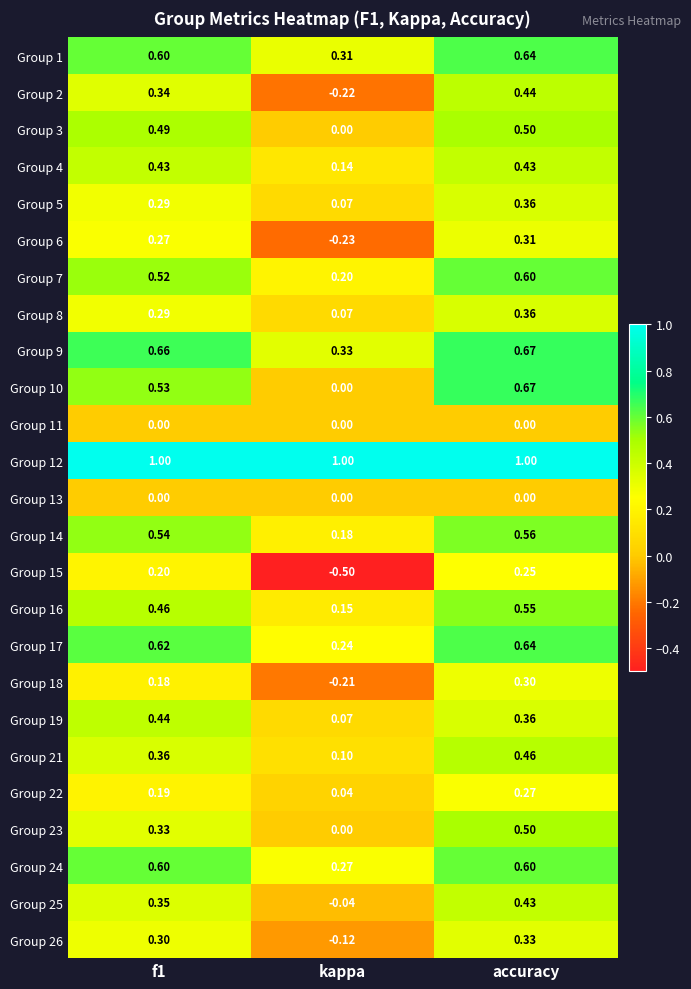

At how many categories does at least one series exceed 0?

3